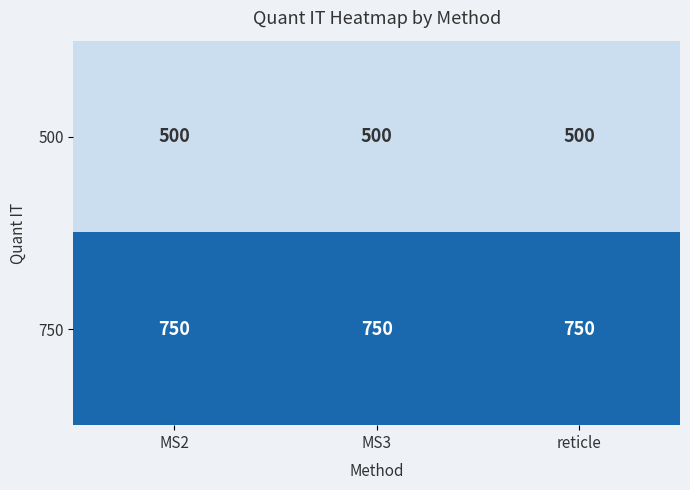

Count the number of data series in this chart.

2